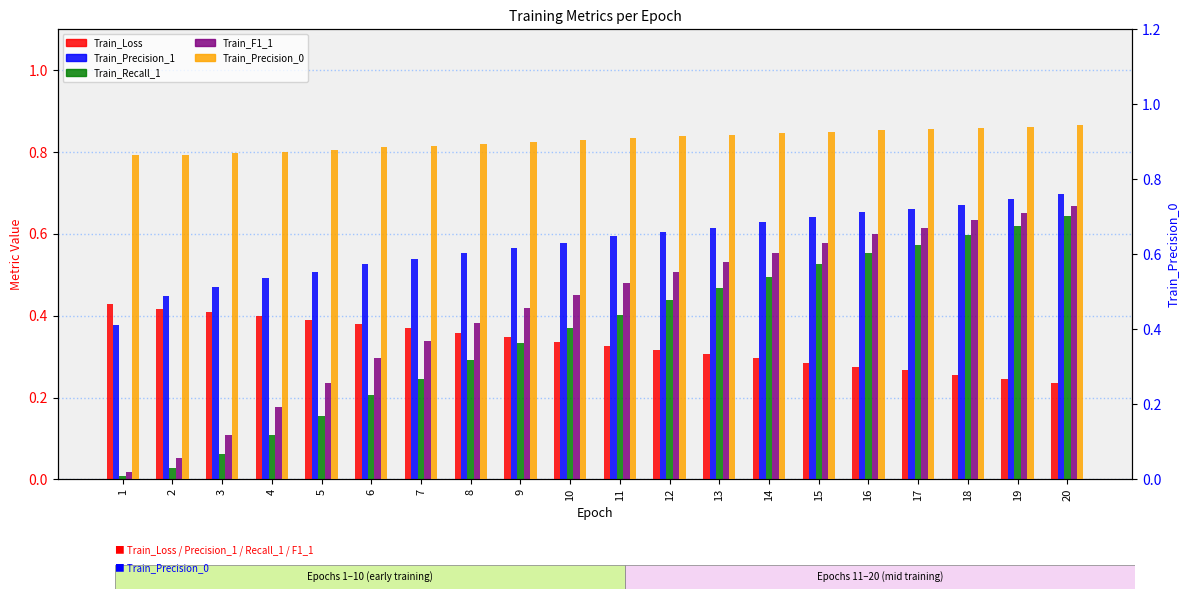

Which has a higher value, 7 or 12?

7